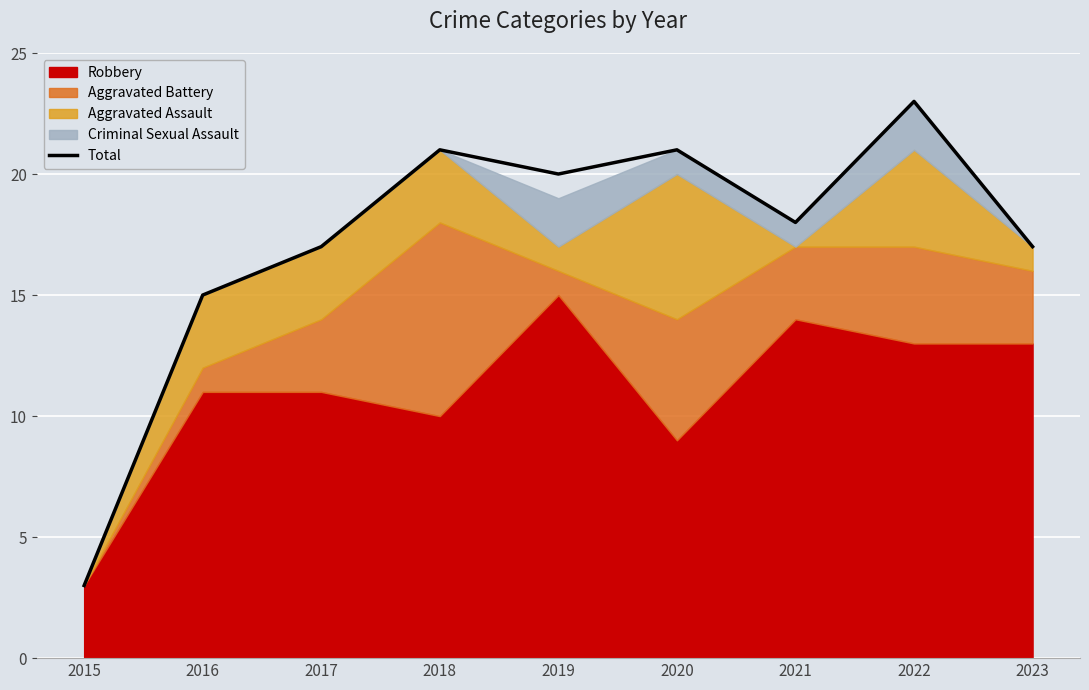

What is the value of the 7th point from the left?

18